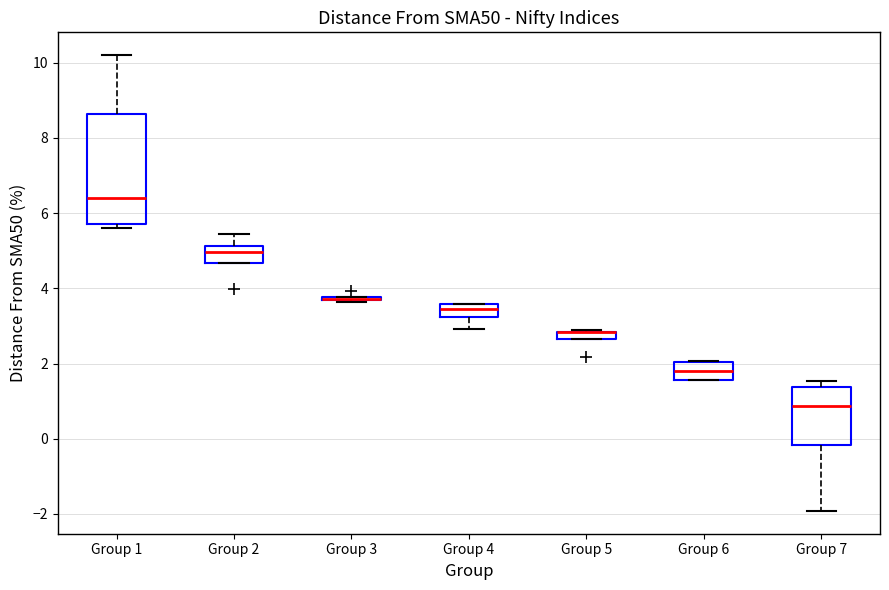

Comparing the boxes themselves (not the whiskers), which one is the tallest?

Group 1